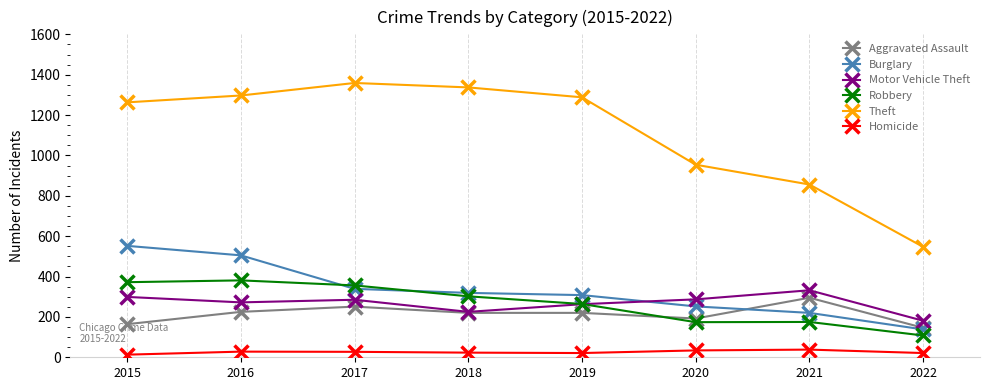

Which series has the widest spread of values?

Theft